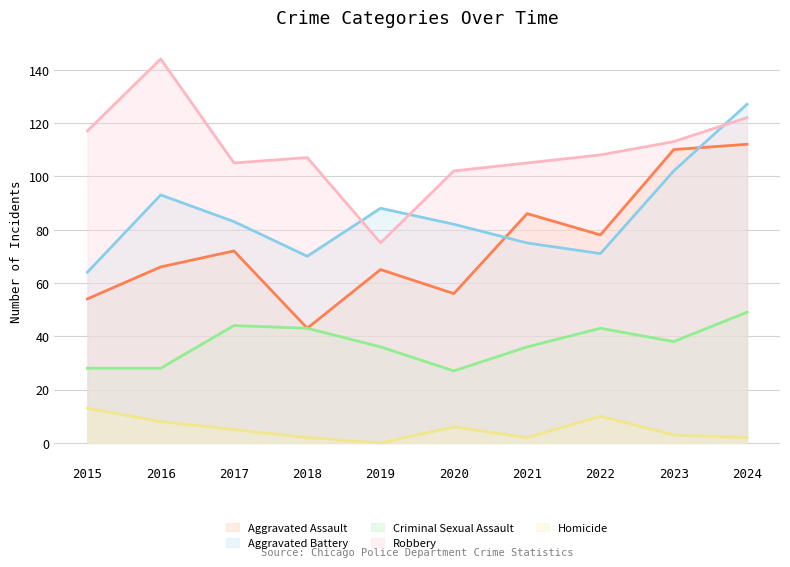

Between 2015 and 2019, which series saw the biggest shift?

Robbery